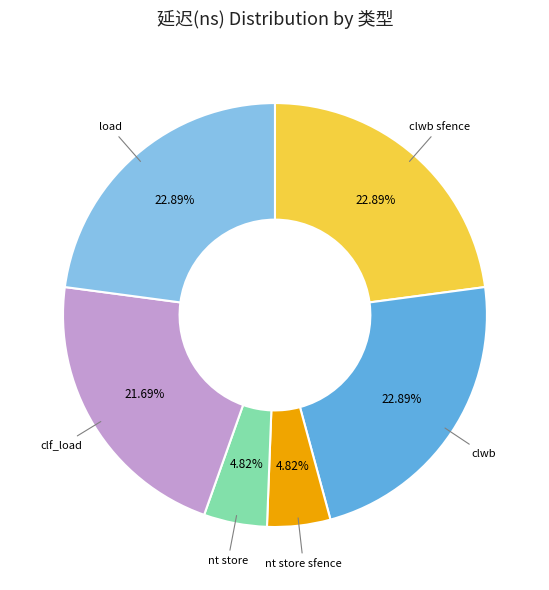

Is there a majority slice in this chart?

No